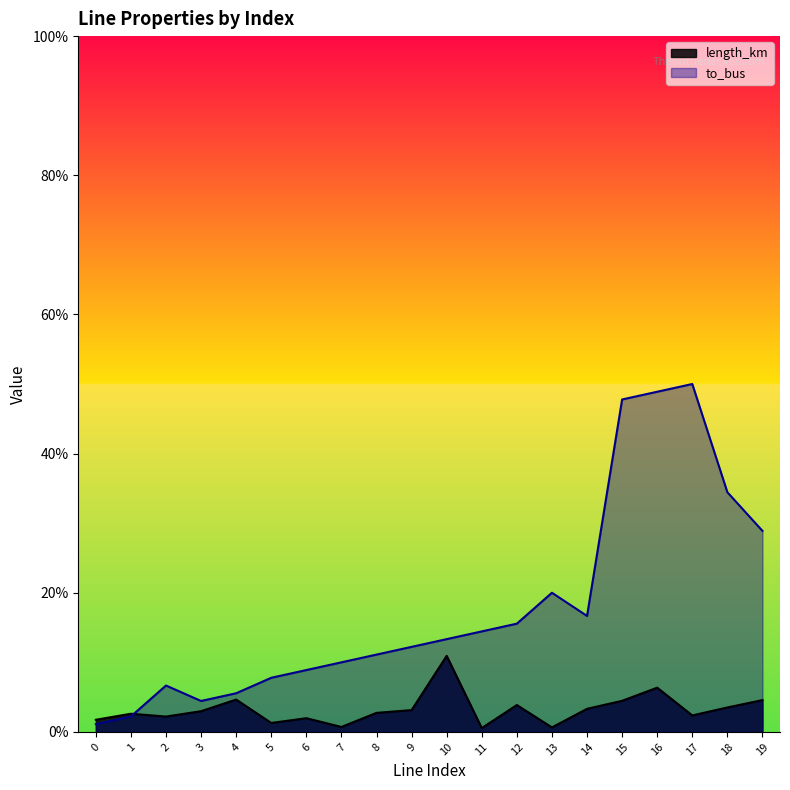

Between 10 and 12, which is larger?

10